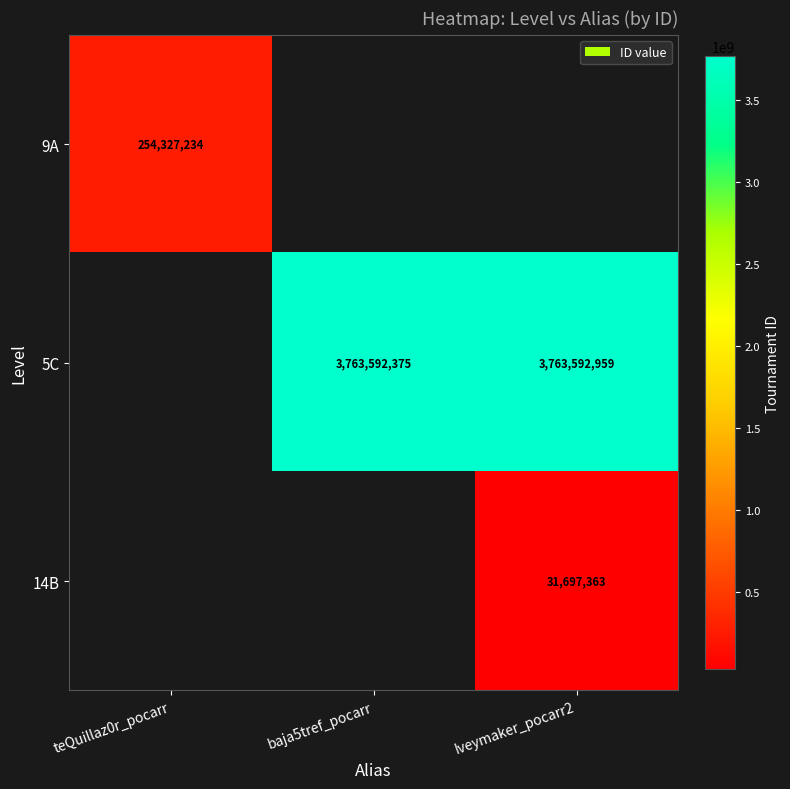

The value of 5C at Iveymaker_pocarr2 is 2092733051.9. True or false?

False